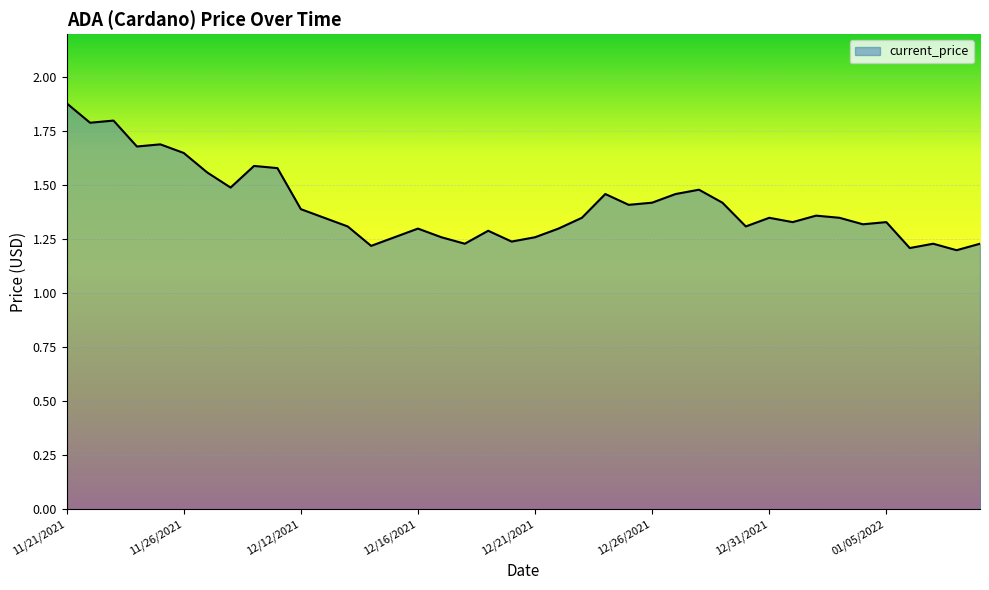

What is the difference between the maximum and minimum values?

0.7